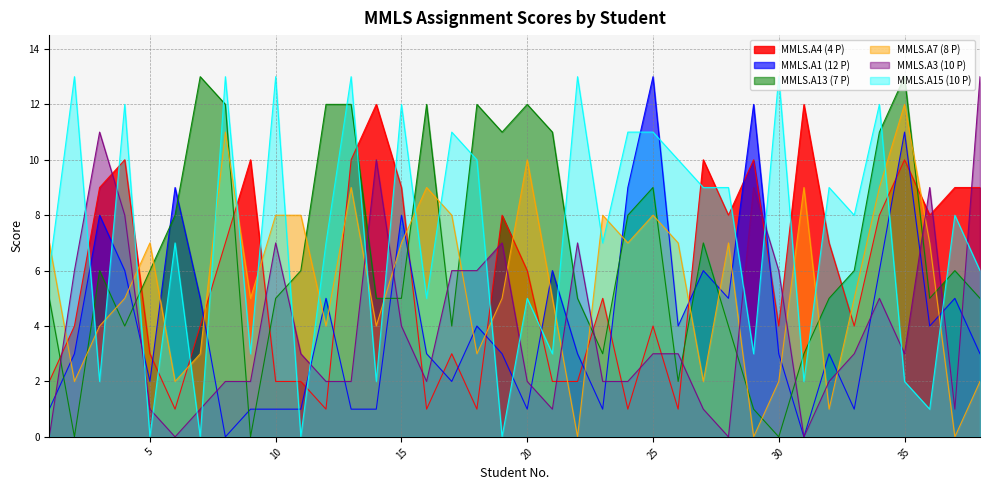

Where do MMLS.A3 (10 P) and MMLS.A4 (4 P) first cross each other?

1 and 2